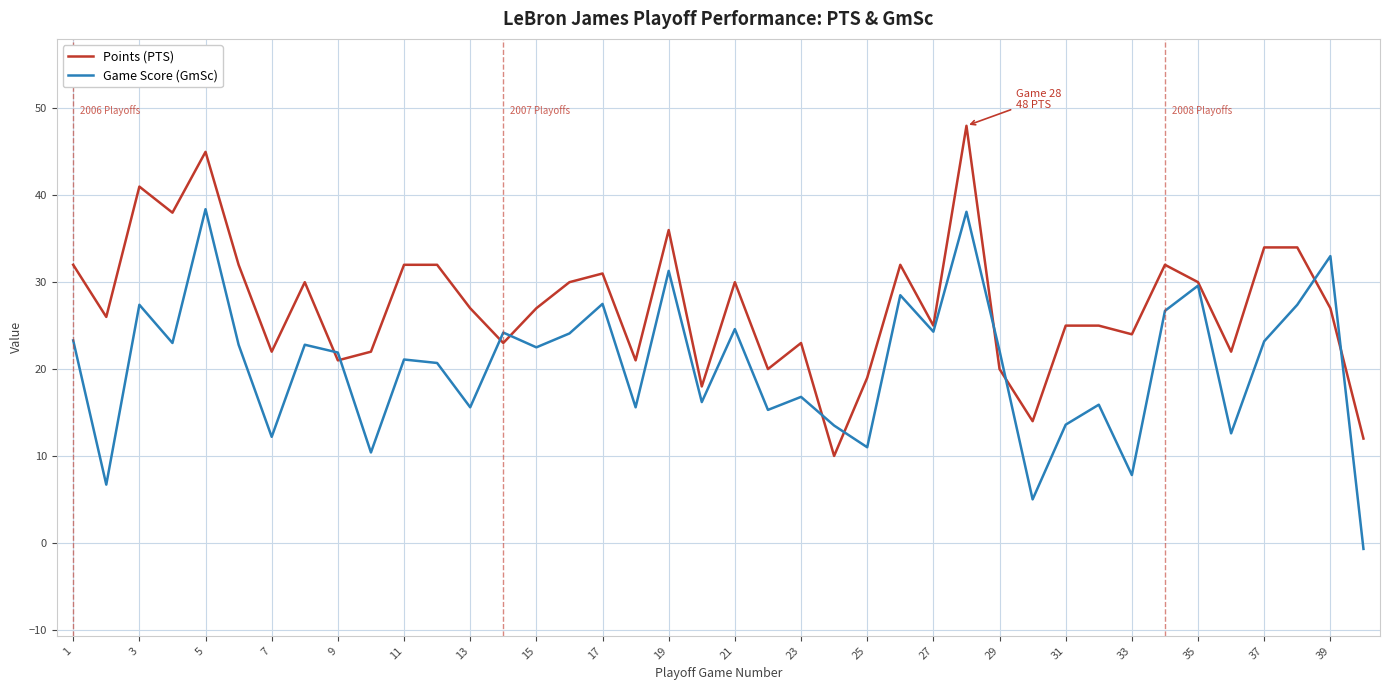

List the series in order of their peak value, lowest first.

Game Score (GmSc), Points (PTS)